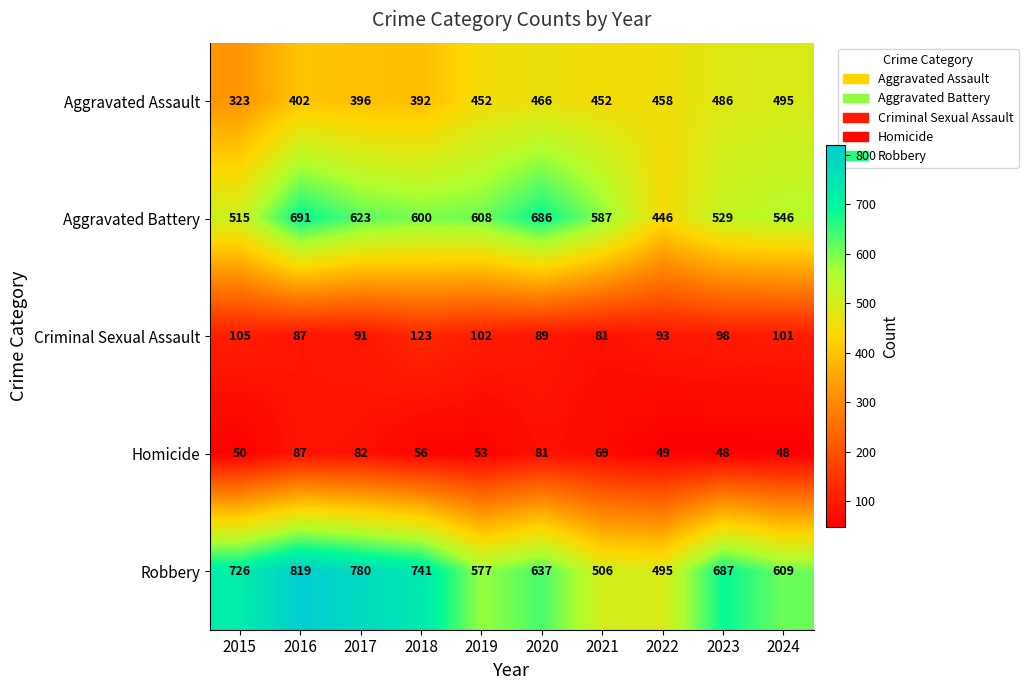

List the series in order of their peak value, highest first.

Robbery, Aggravated Battery, Aggravated Assault, Criminal Sexual Assault, Homicide